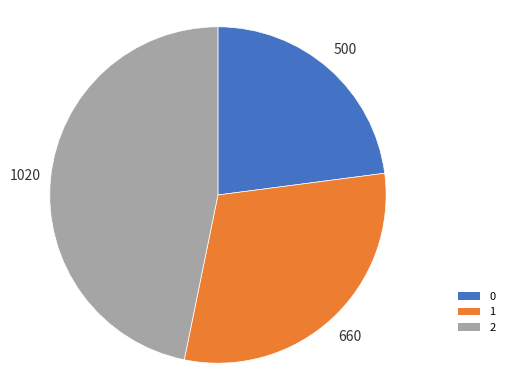

Combined, do 1 and 2 account for over 50%?

Yes